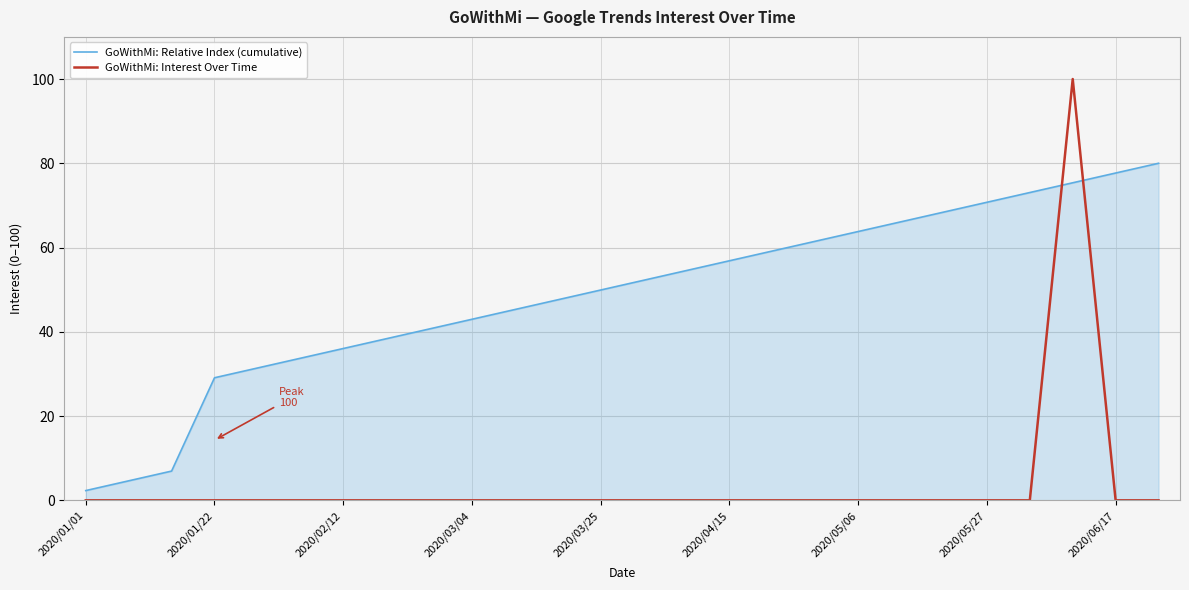

How many intersections are there between GoWithMi: Interest Over Time and GoWithMi: Relative Index (cumulative)?

2